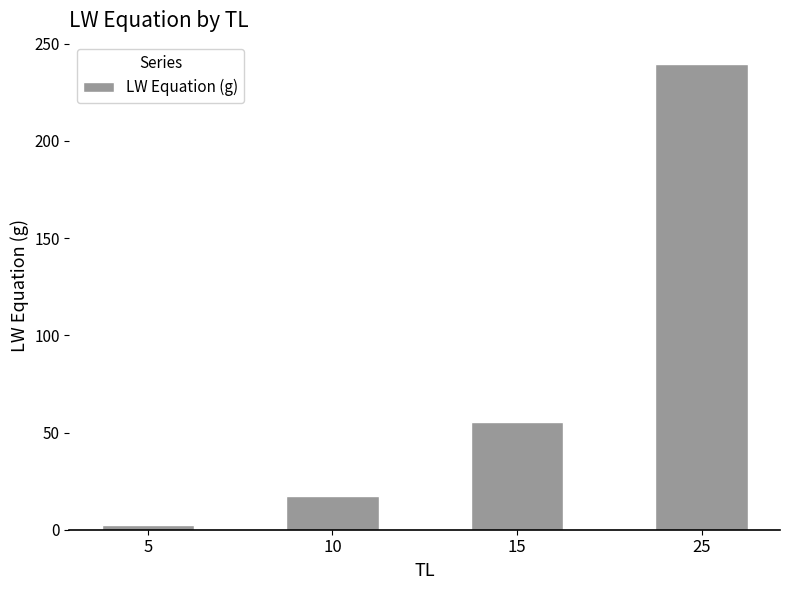

What is the sum of all values?

314.8